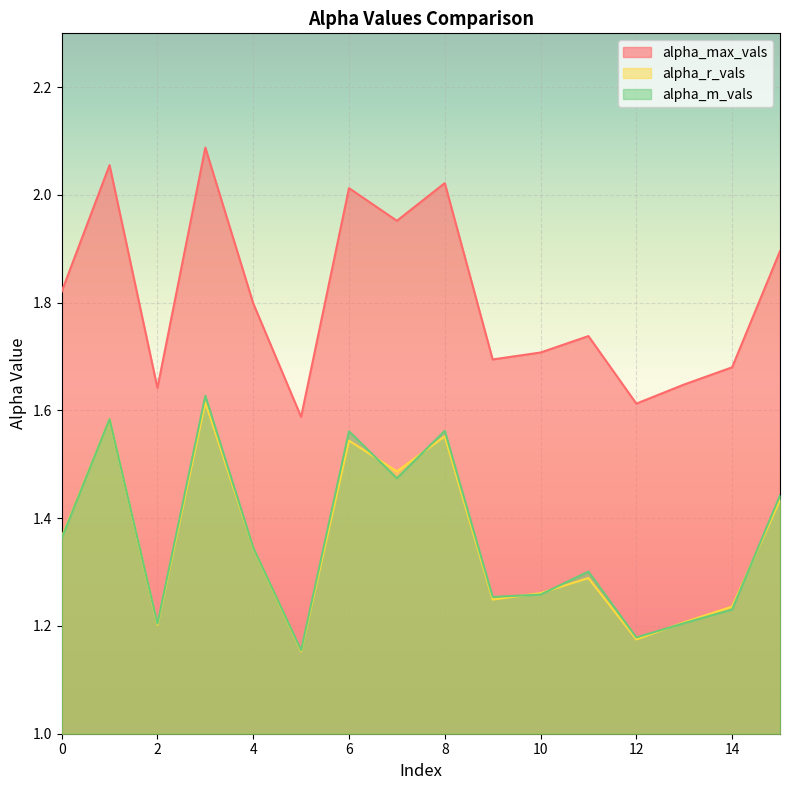

Rank the categories by alpha_max_vals value from lowest to highest.

5, 12, 2, 13, 14, 9, 10, 11, 4, 0, 15, 7, 6, 8, 1, 3